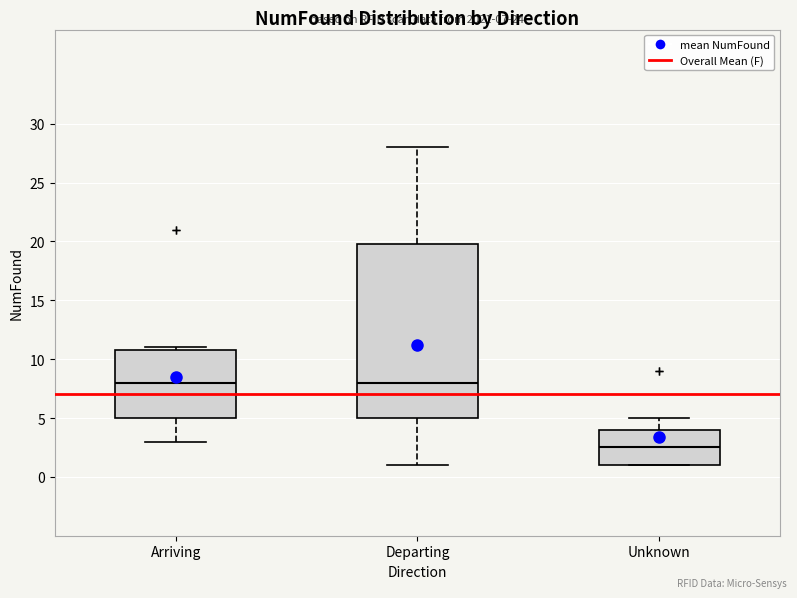

Which box's median line is the lowest?

Unknown